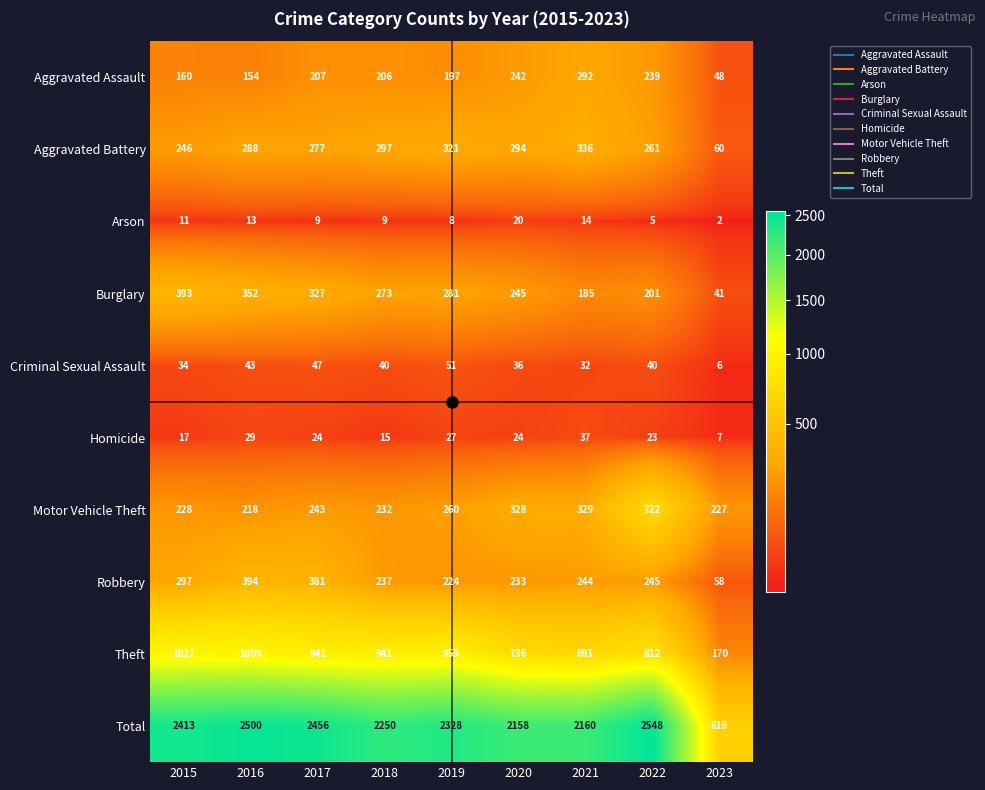

Rank the series by their maximum value, from lowest to highest.

Arson, Homicide, Criminal Sexual Assault, Aggravated Assault, Aggravated Battery, Burglary, Robbery, Motor Vehicle Theft, Theft, Total